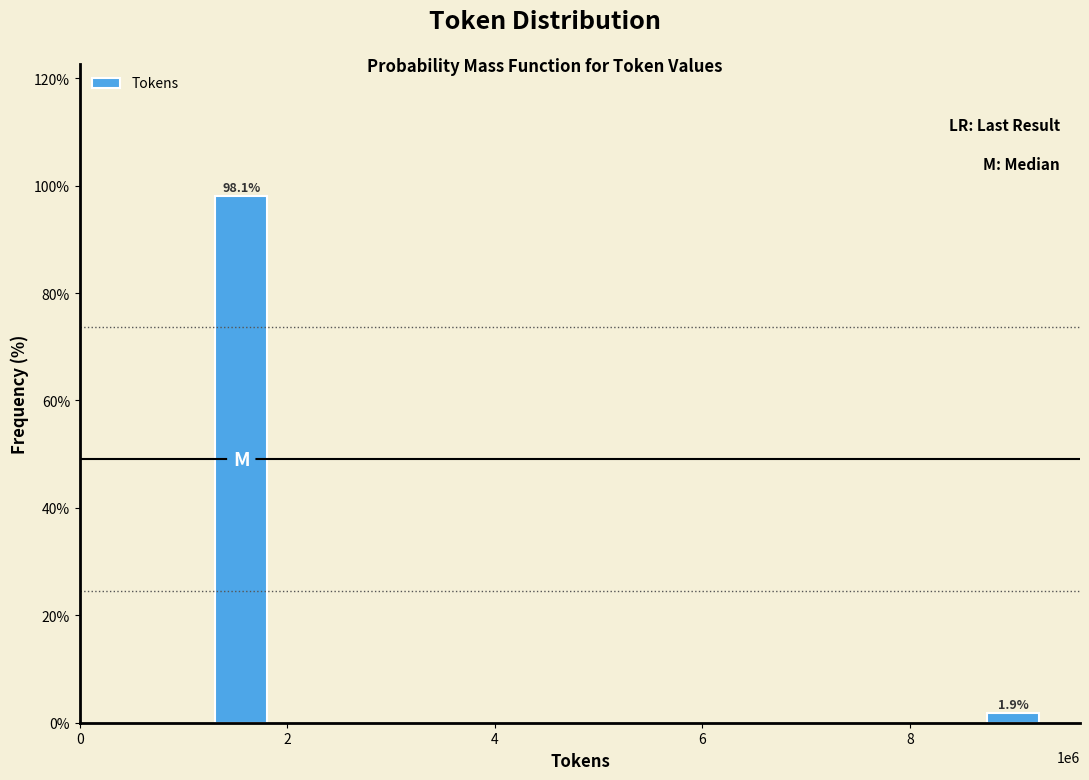

Reading left to right, extract all data points from this chart.

2=98.1	8=1.9